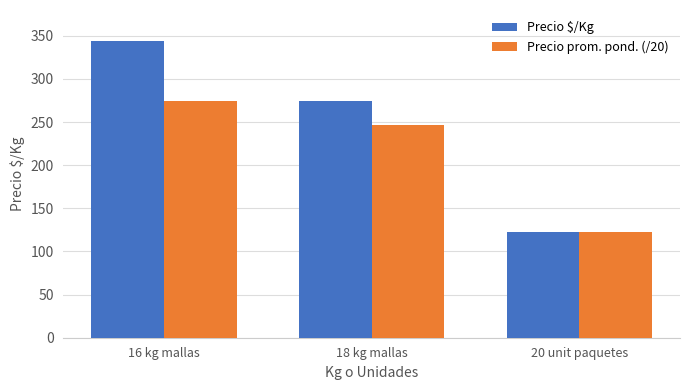

True or false: Precio prom. pond. (/20) has a value of 88.0 at 16 kg mallas.

False